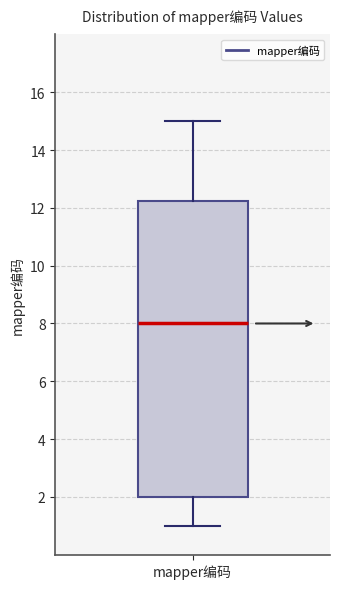

Read this box plot against the y-axis: the position of the median line, the range covered by the box, and the ends of both whiskers. The values are not printed on the chart, so give them approximately, as read against the axis.

median 8.0, box 2.0 to 12.2, whiskers 1.0 to 15.0